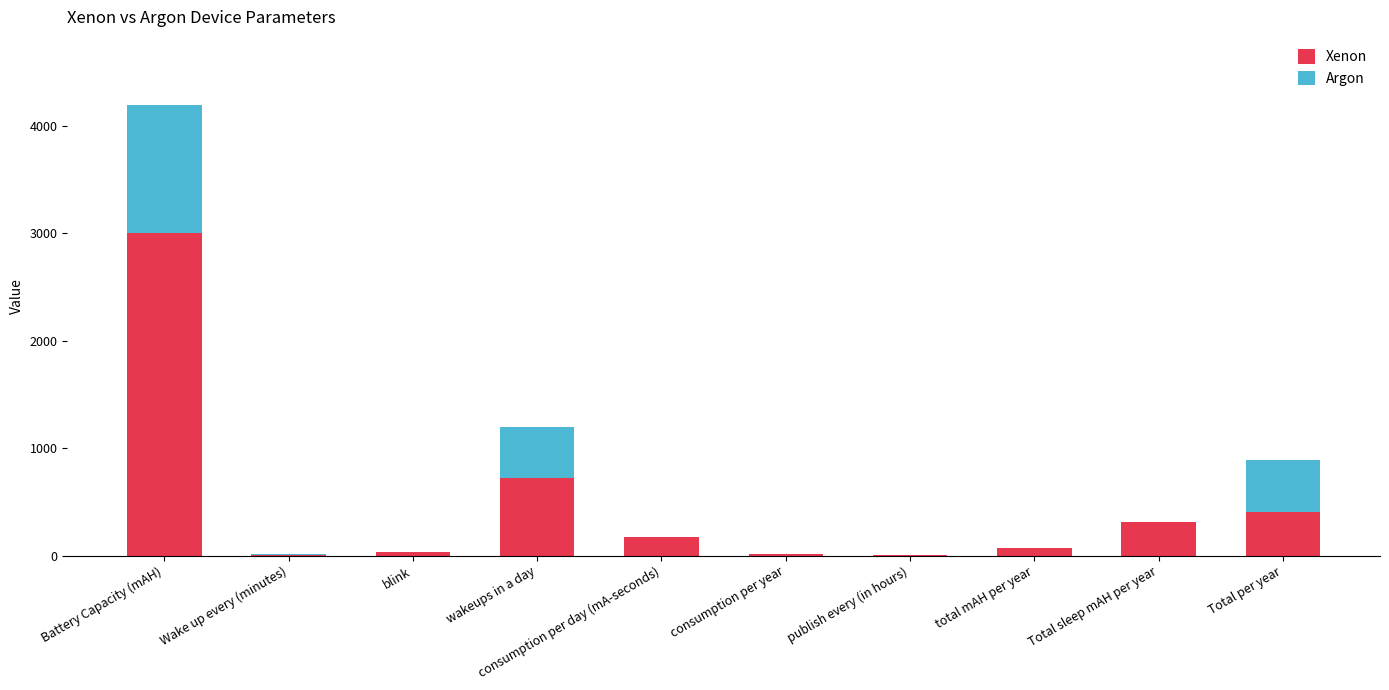

The Xenon series shows 552.1 at Total sleep mAH per year. True or false?

False